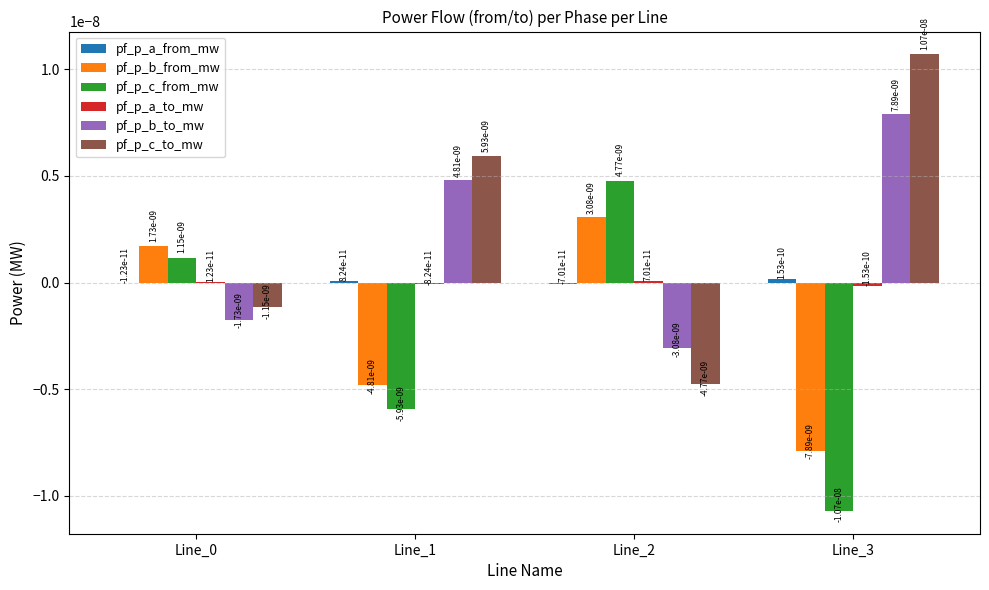

True or false: pf_p_b_from_mw has a value of -0.0 at Line_3.

True